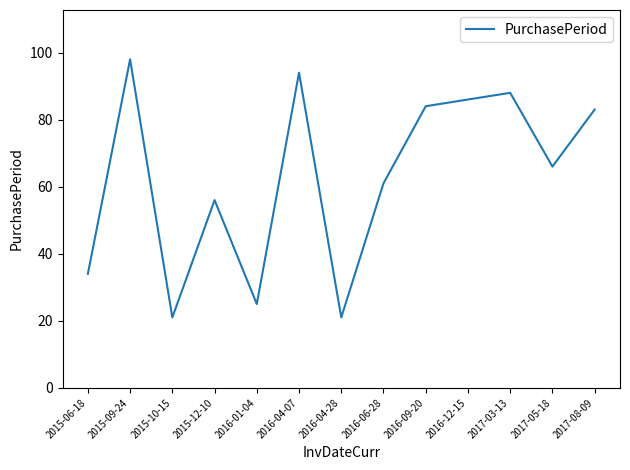

The chart shows a value of 64 at 2016-04-07. True or false?

False